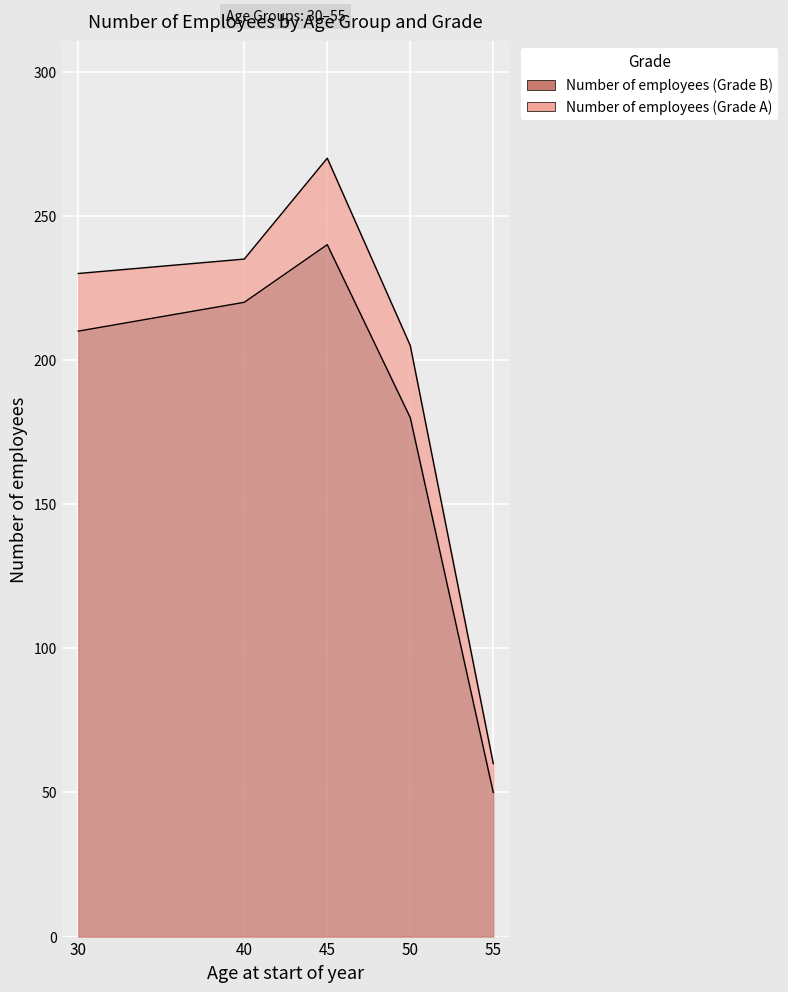

Rank the categories by value from lowest to highest.

55, 50, 30, 40, 45